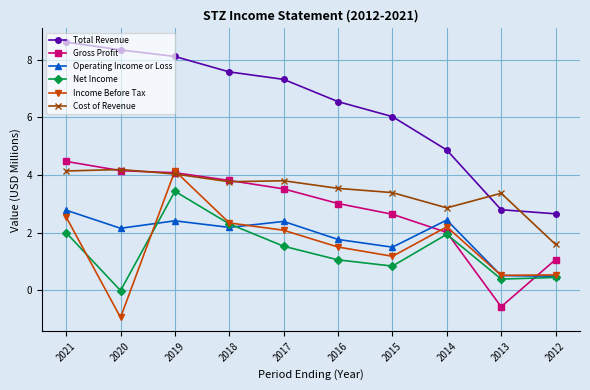

Where is the first local maximum for Income Before Tax?

2019